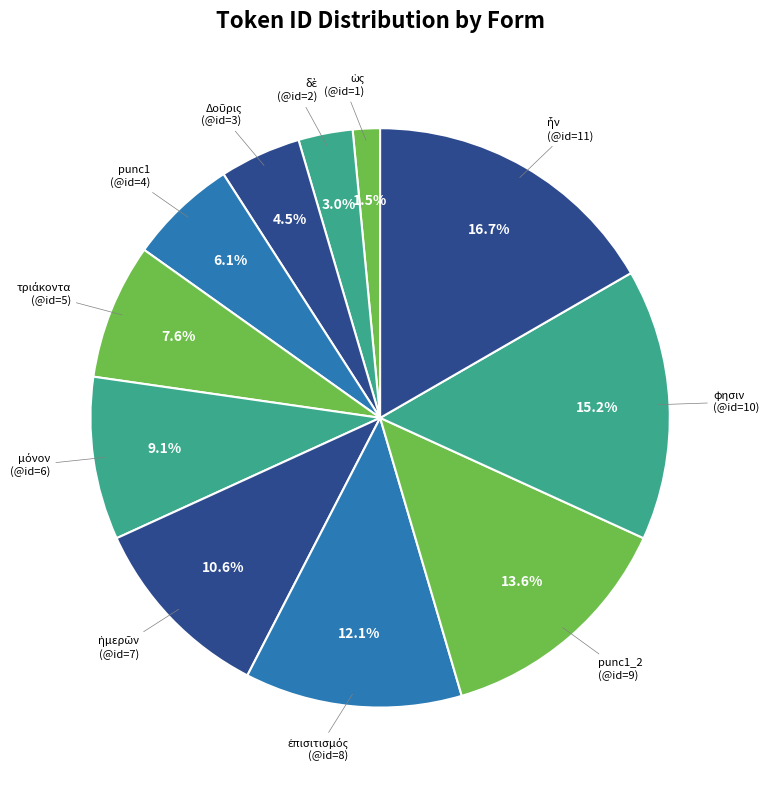

Rank the categories by value from lowest to highest.

ὡς, δὲ, Δοῦρις, punc1, τριάκοντα, μόνον, ἡμερῶν, ἐπισιτισμός, punc1_2, φησιν, ἦν